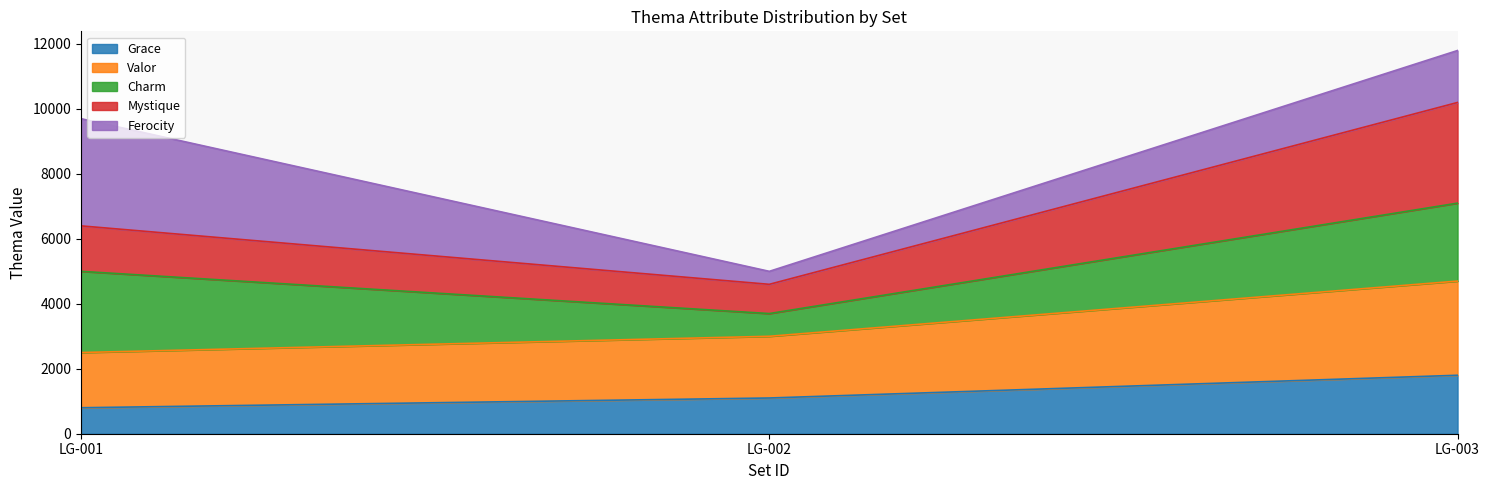

List the labels in order of Grace value, smallest first.

LG-001, LG-002, LG-003